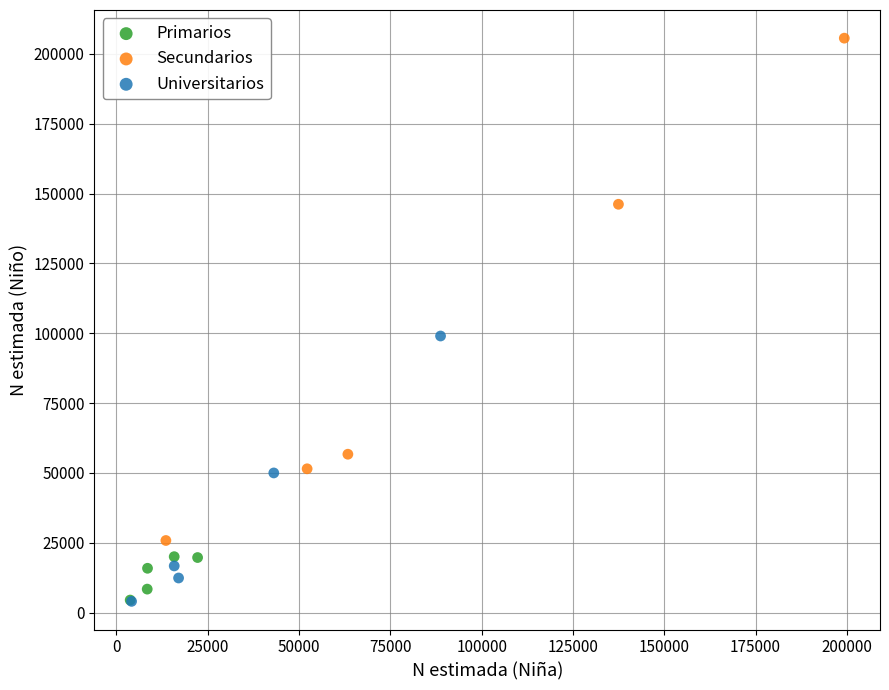

Which series has the widest spread of Y values?

Secundarios